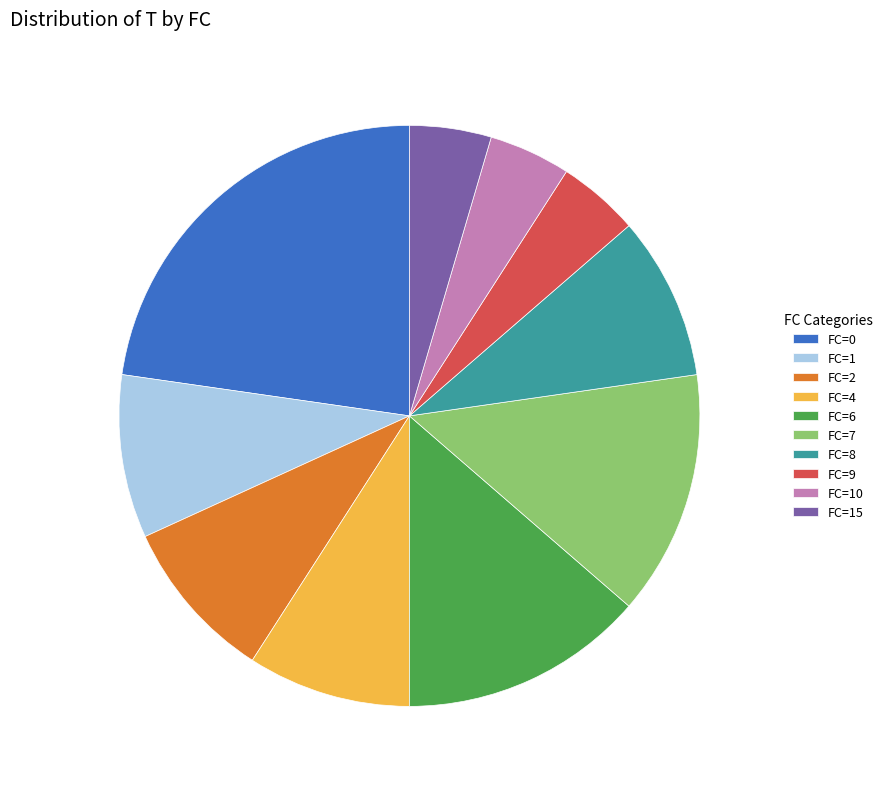

Do FC=7 and FC=15 together represent more than half of the pie?

No